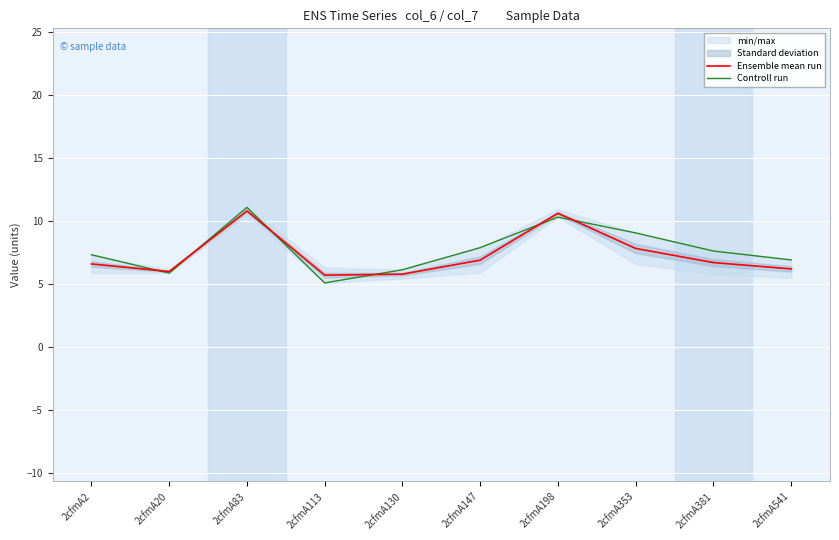

Which has a higher value, 2cfmA147 or 2cfmA541?

2cfmA147